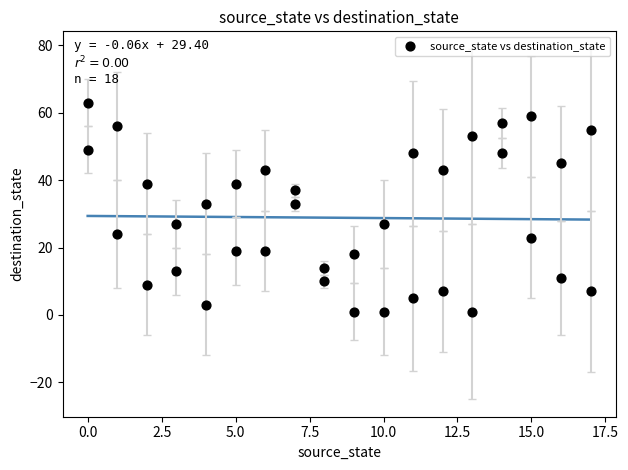

What is the range of X values (max minus min)?

17